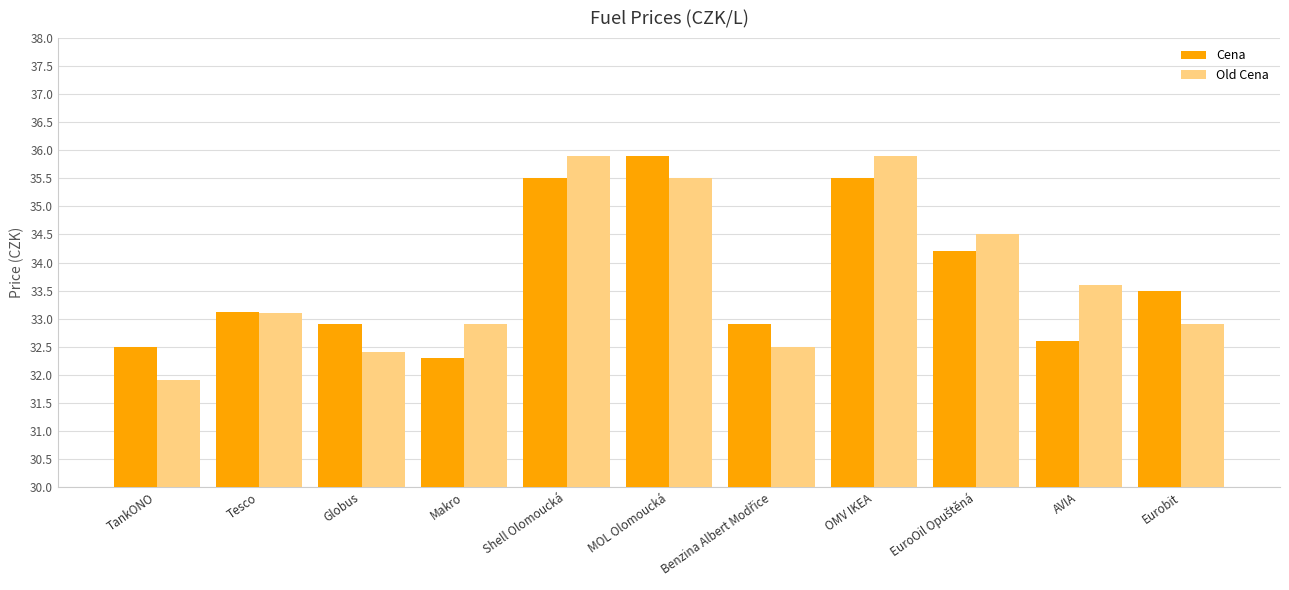

Which category has the lowest value across all series?

TankONO